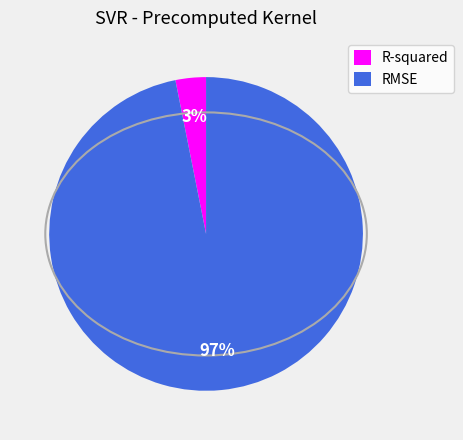

What is the smallest slice in the pie chart?

R-squared